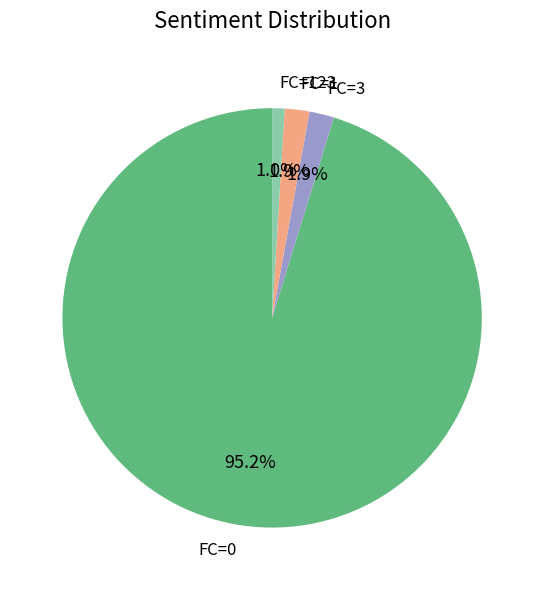

Is the sum of FC=123 and FC=1 greater than half?

No